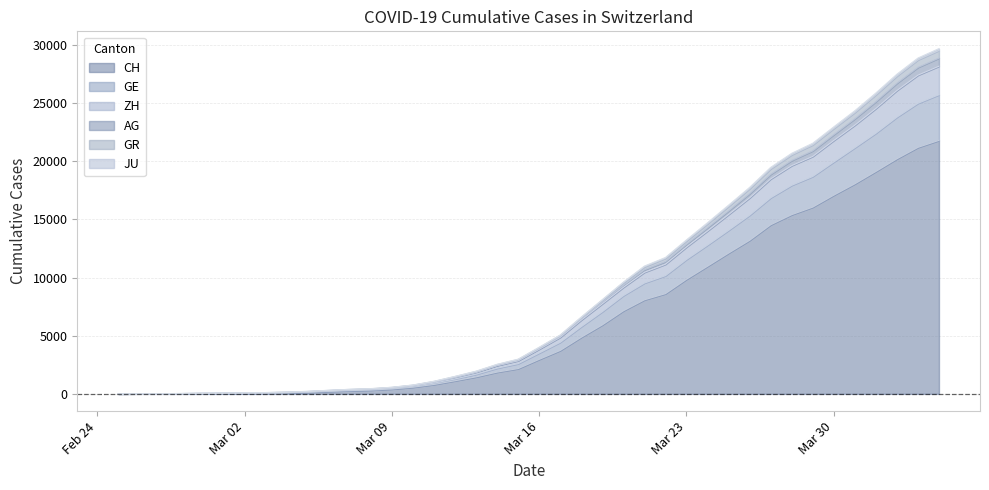

How many values in CH are above zero?

39